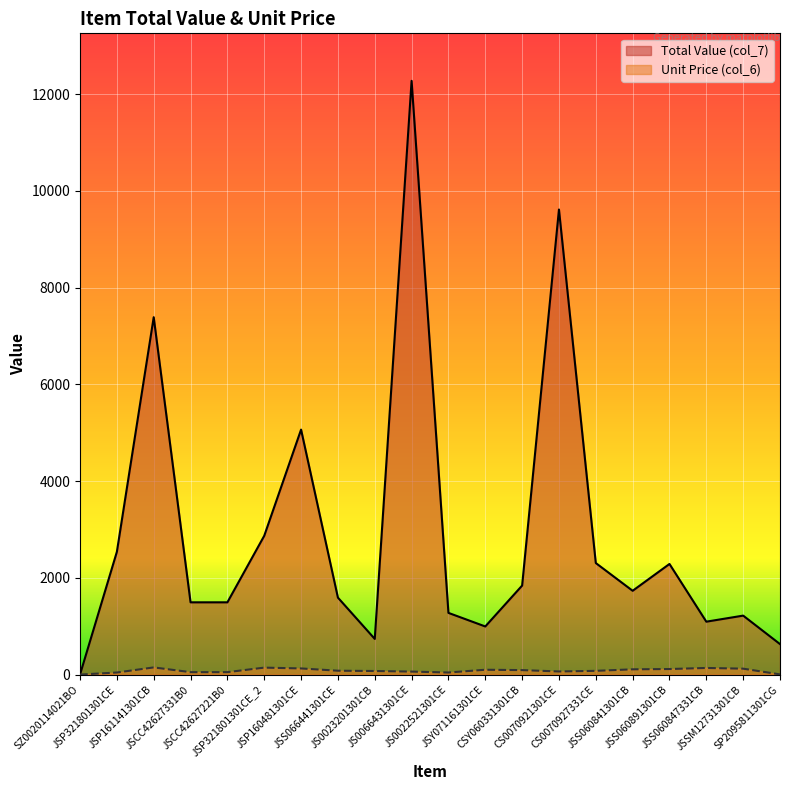

In Total Value (col_7), how many points are lower than both neighbors (excluding endpoints)?

4